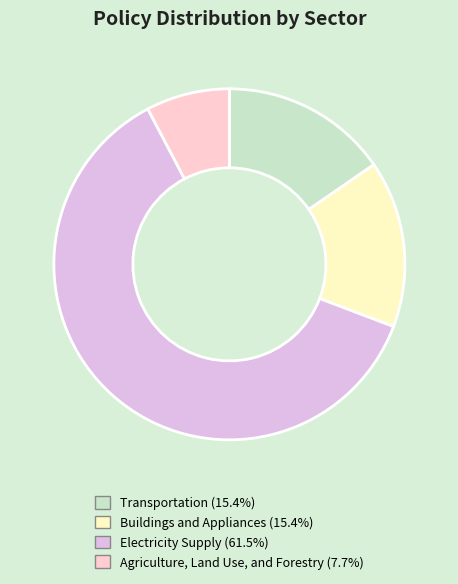

Which slice is the largest?

Electricity Supply